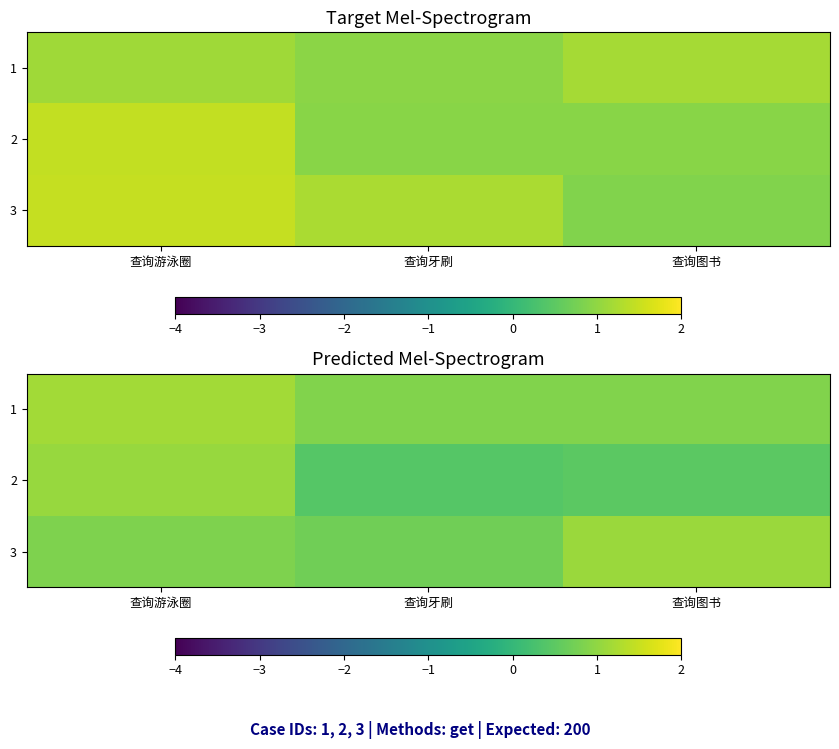

Is the value of 3 at 查询游泳圈 greater than the value of 2 at 查询牙刷?

Yes